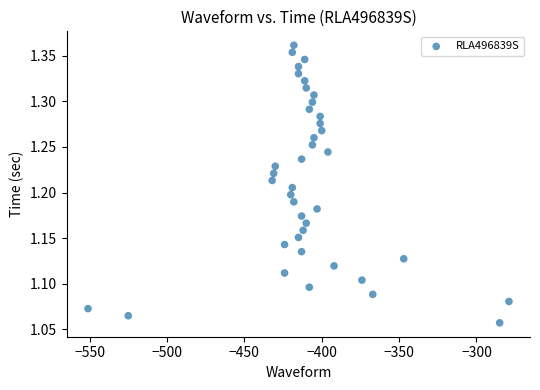

What is the range of X values (max minus min)?

272.0